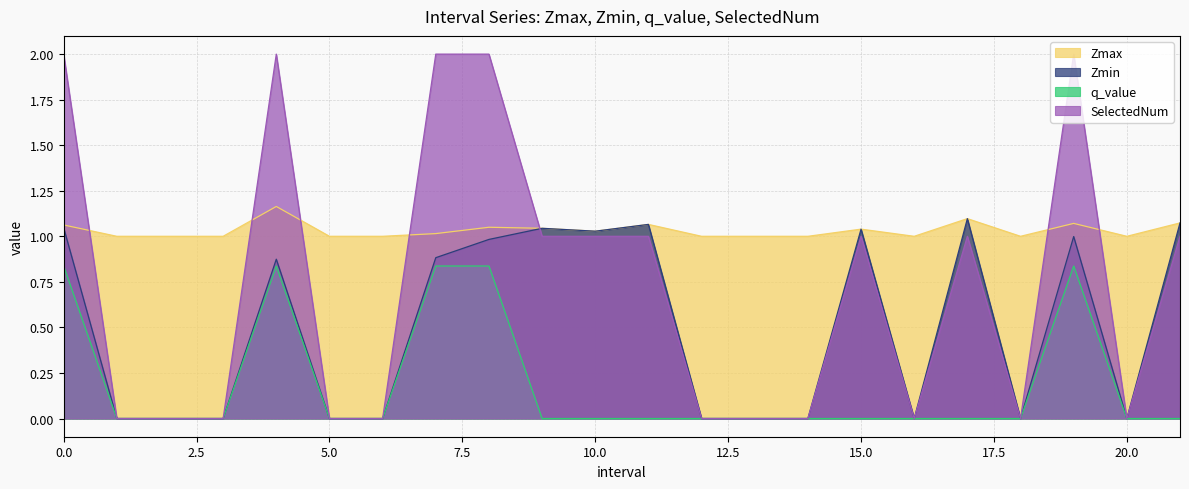

At which label is Zmax closest to 1?

1.0